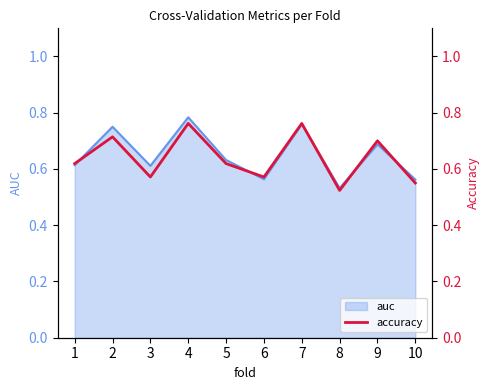

What is the value of the 9th point from the left?

0.7